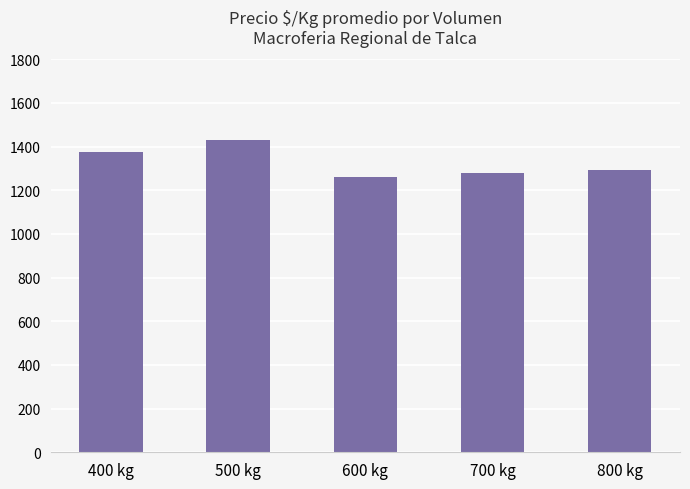

What is the average value?

1327